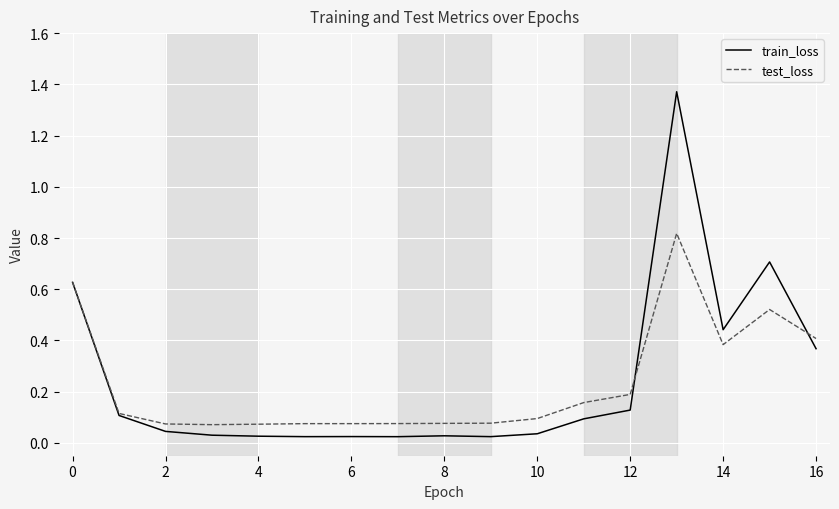

Which series ends up on top after the final intersection of train_loss and test_loss?

test_loss